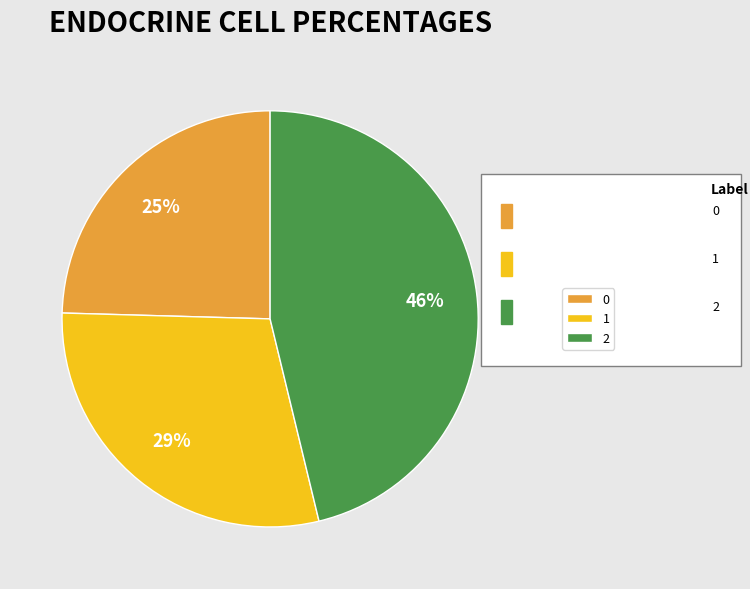

To the nearest percent, what is the average slice percentage?

33%